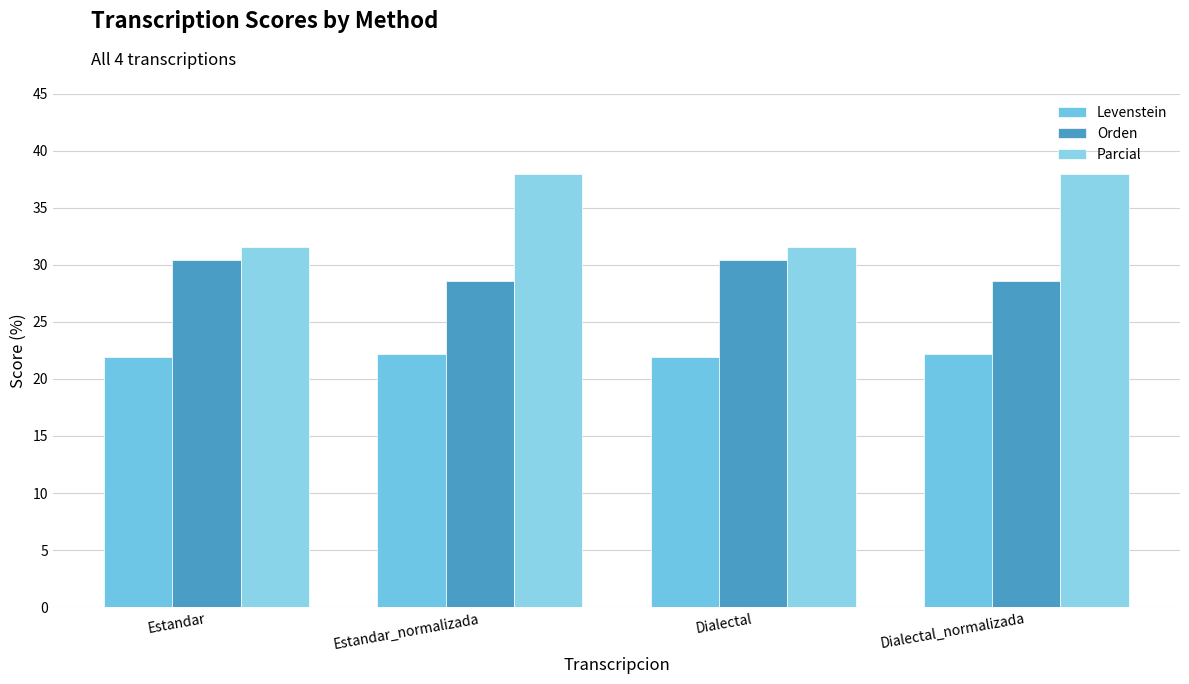

At which category does the chart reach its peak across all series?

Estandar_normalizada